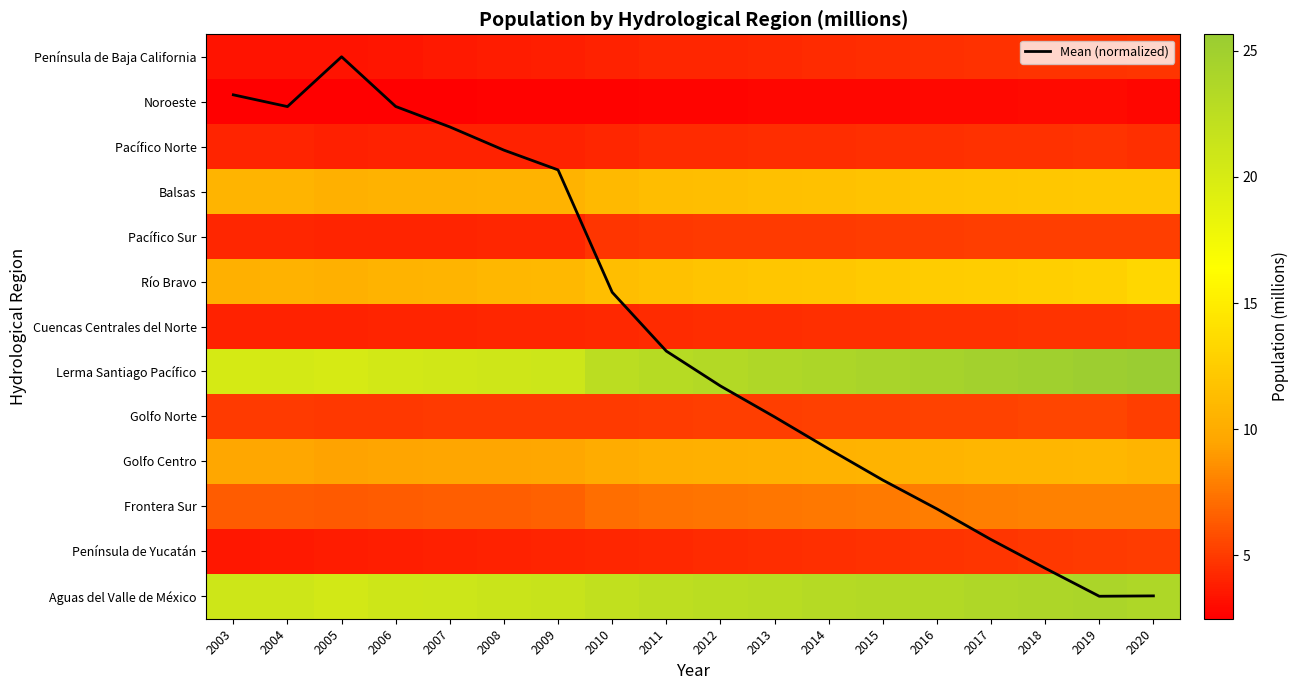

What is the spread (max minus min) of values at 2003?

20.0